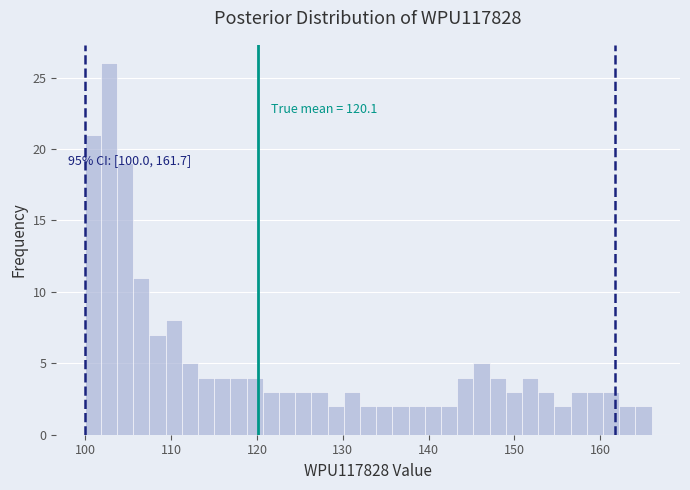

Read against the x-axis, roughly where is the centre of the tallest bar?

103